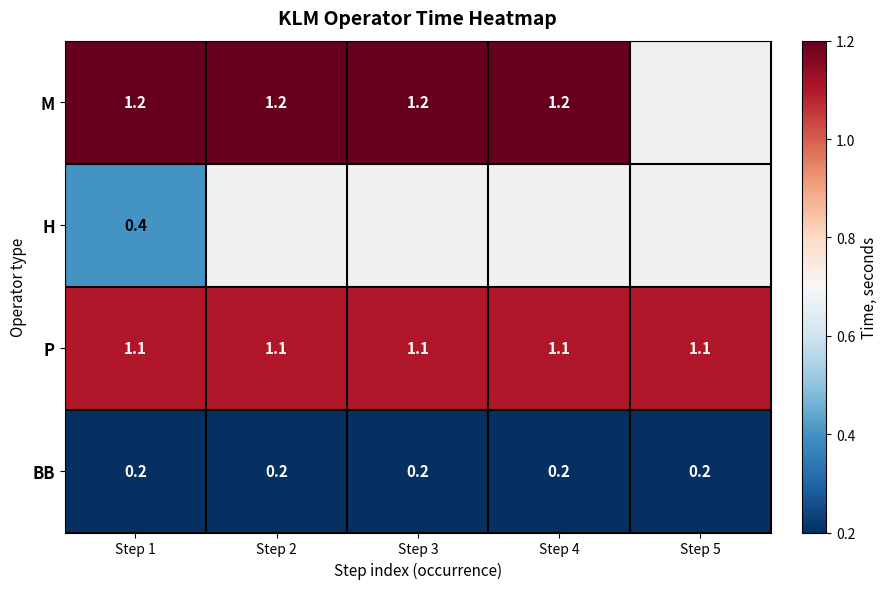

What is the average value of the P series?

1.1